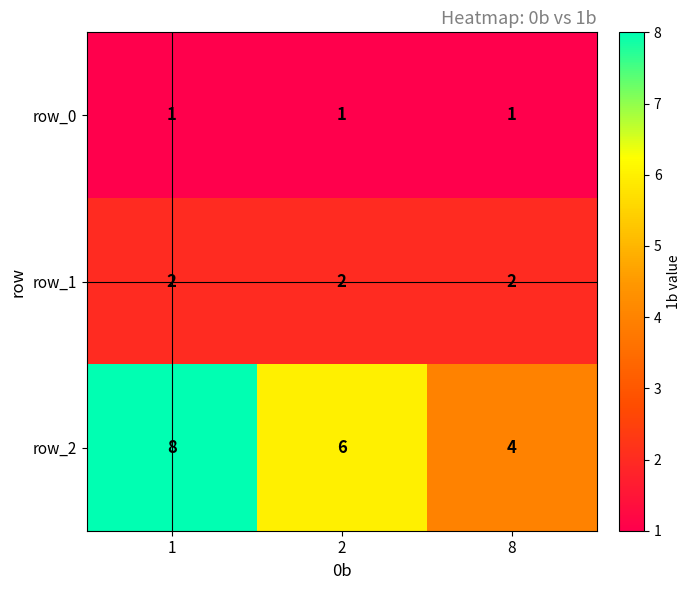

At how many categories does at least one series exceed 5?

2